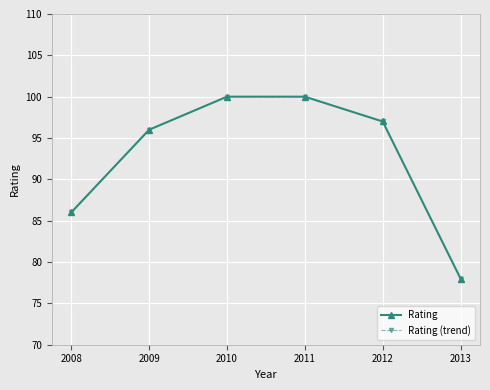

True or false: Rating and Rating (trend) cross at least once.

False